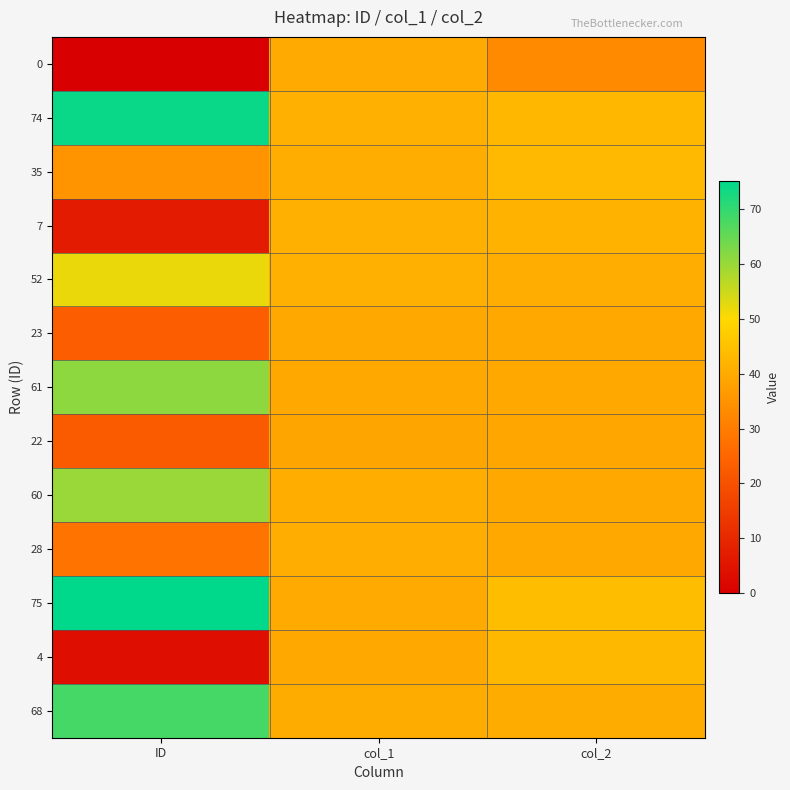

Reading left to right, list all the values displayed in this chart.

0: ID=0.0	col_1=39.9	col_2=32.9
74: ID=74.0	col_1=41.1	col_2=42.7
35: ID=35.0	col_1=40.6	col_2=43.1
7: ID=7.0	col_1=41.2	col_2=41.8
52: ID=52.0	col_1=41.0	col_2=40.5
23: ID=23.0	col_1=39.8	col_2=39.5
61: ID=61.0	col_1=39.3	col_2=39.4
22: ID=22.0	col_1=38.7	col_2=39.2
60: ID=60.0	col_1=41.0	col_2=39.7
28: ID=28.0	col_1=40.4	col_2=39.5
75: ID=75.0	col_1=39.9	col_2=44.0
4: ID=4.0	col_1=39.6	col_2=43.0
68: ID=68.0	col_1=40.3	col_2=40.2